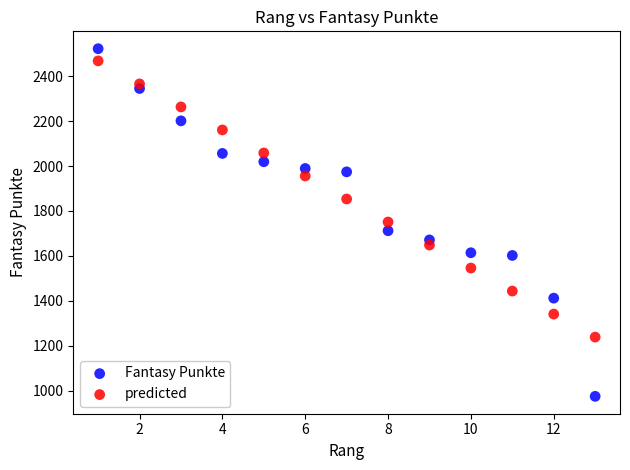

Which series has the widest spread of Y values?

Fantasy Punkte